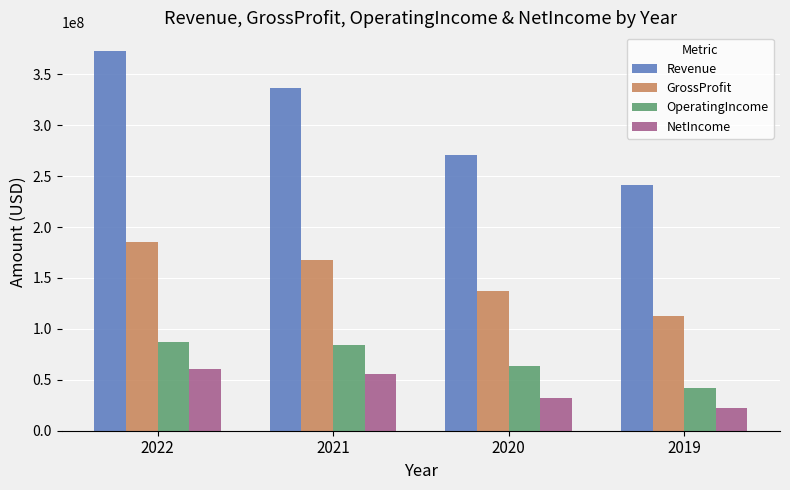

What is the maximum value shown in the chart?

372510000